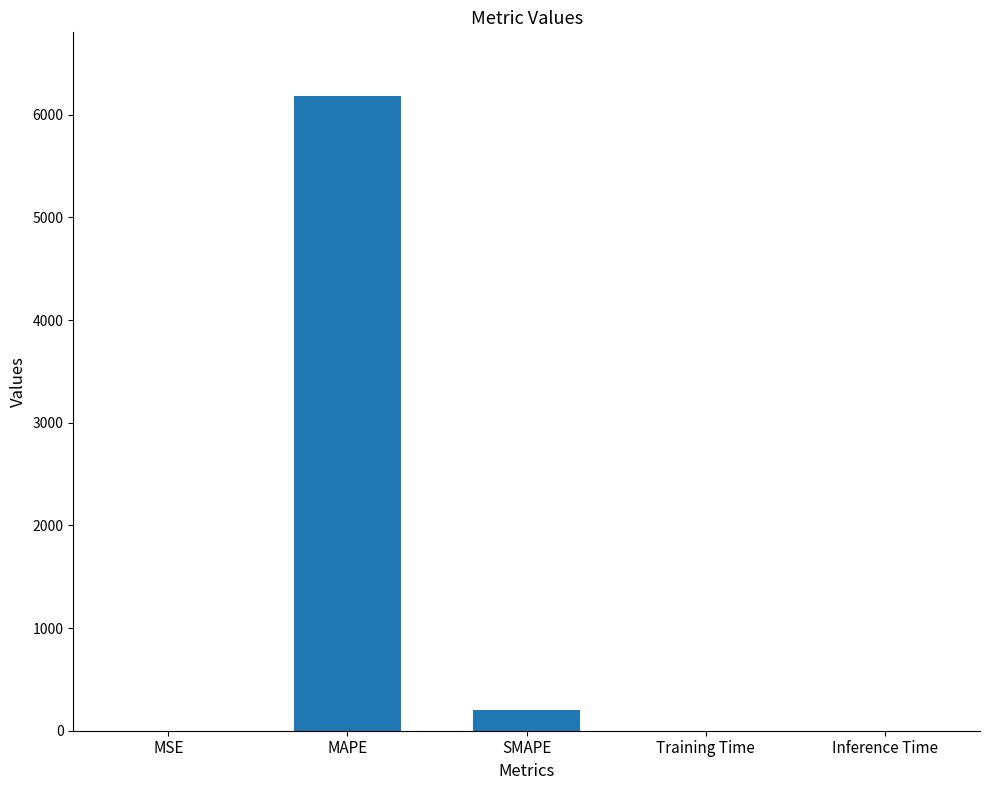

Which has a higher value, MSE or MAPE?

MAPE